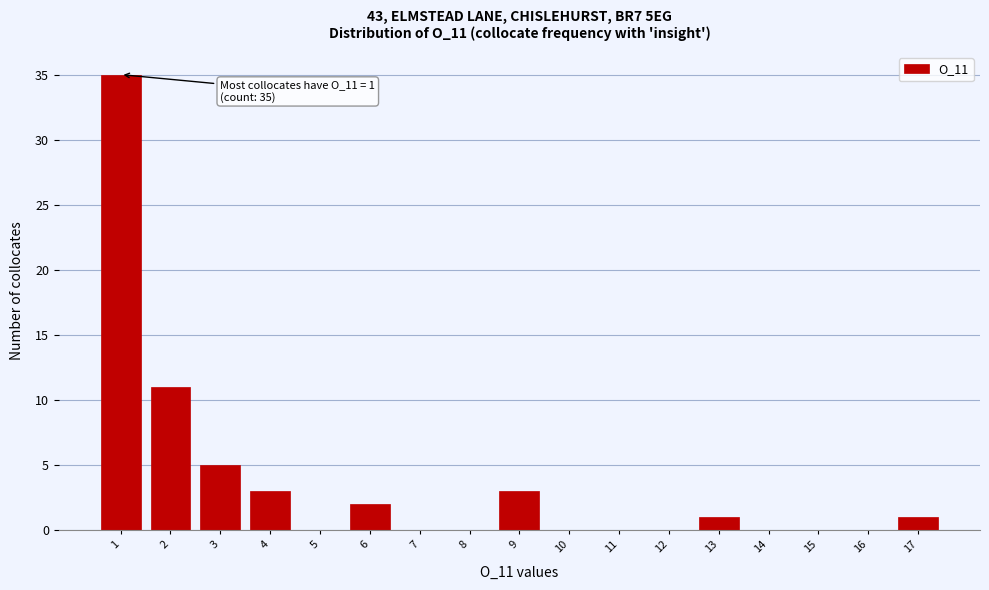

Which range on the x-axis has the tallest bar?

0.5 to 1.5